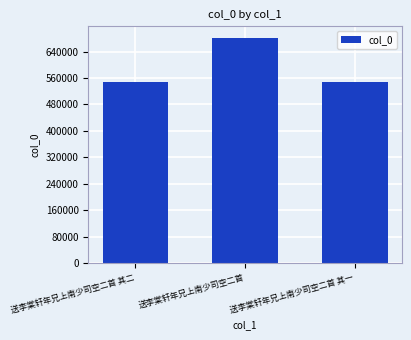

What is the smallest value displayed?

547700